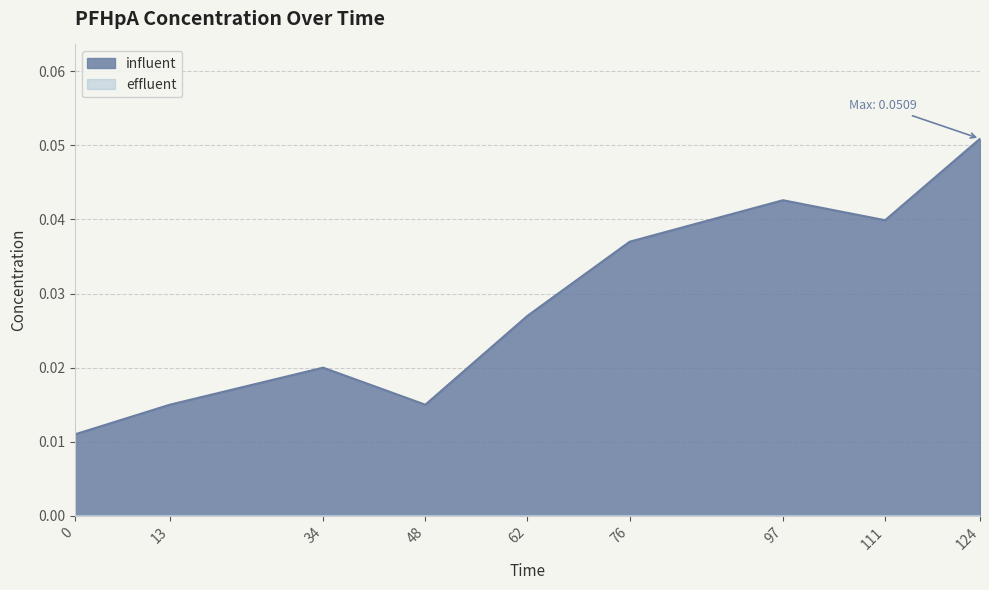

How many interior local valleys (lower than both neighbors) does the data have?

2